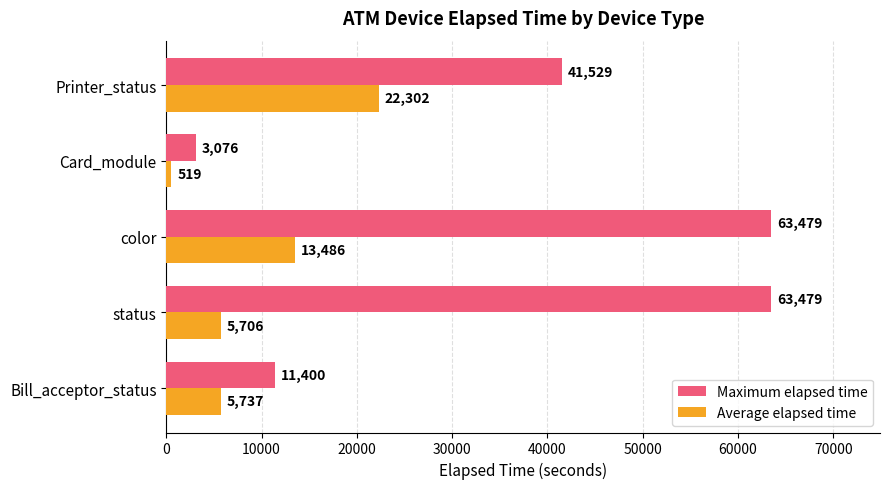

Which series changed the most between Bill_acceptor_status and Printer_status?

Maximum elapsed time